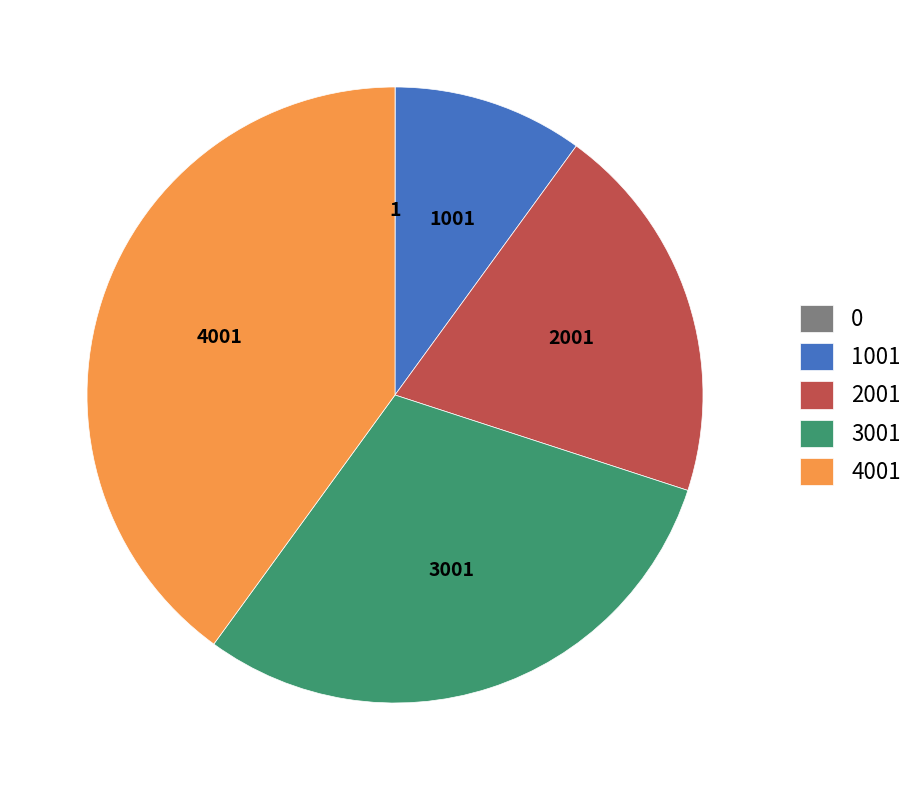

Does any single category account for the majority?

No